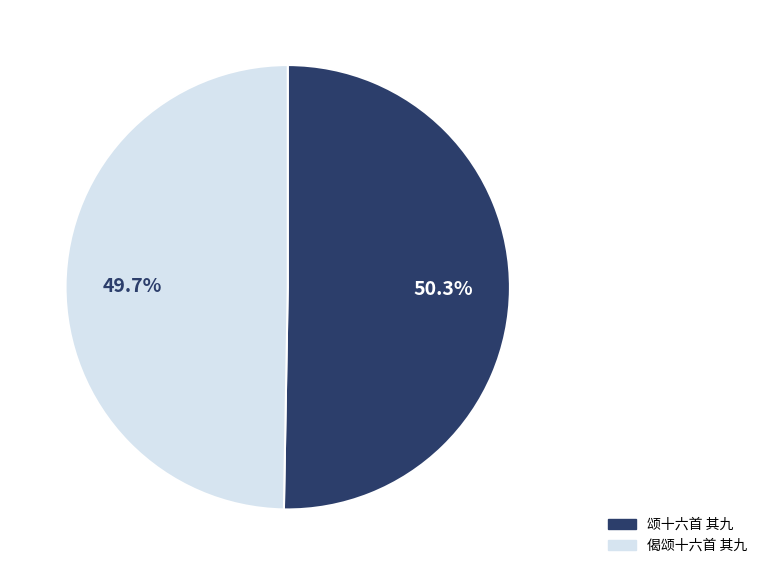

Rank the categories by value from lowest to highest.

偈颂十六首 其九, 颂十六首 其九